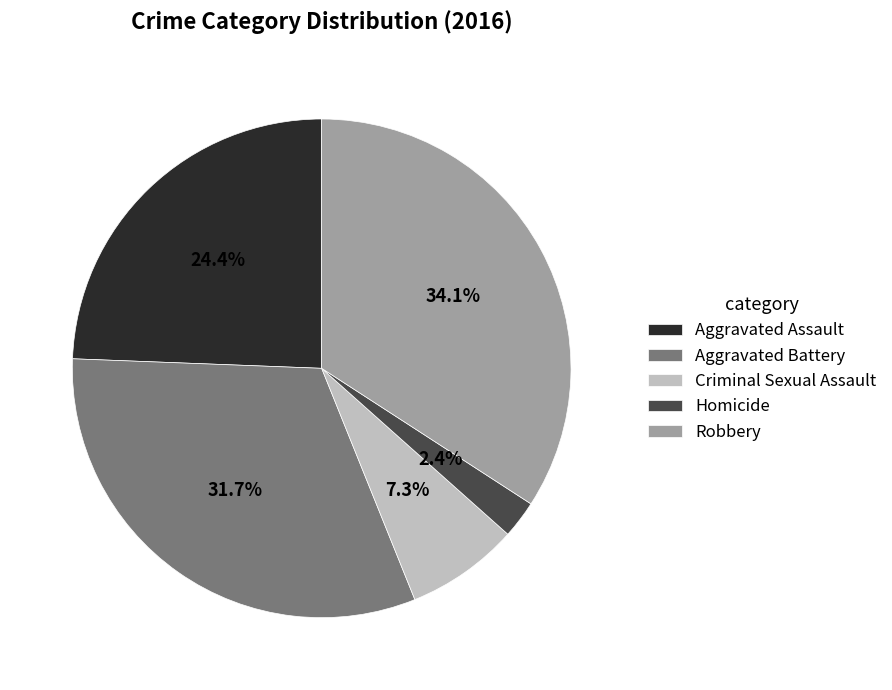

How many segments does this pie chart have?

5